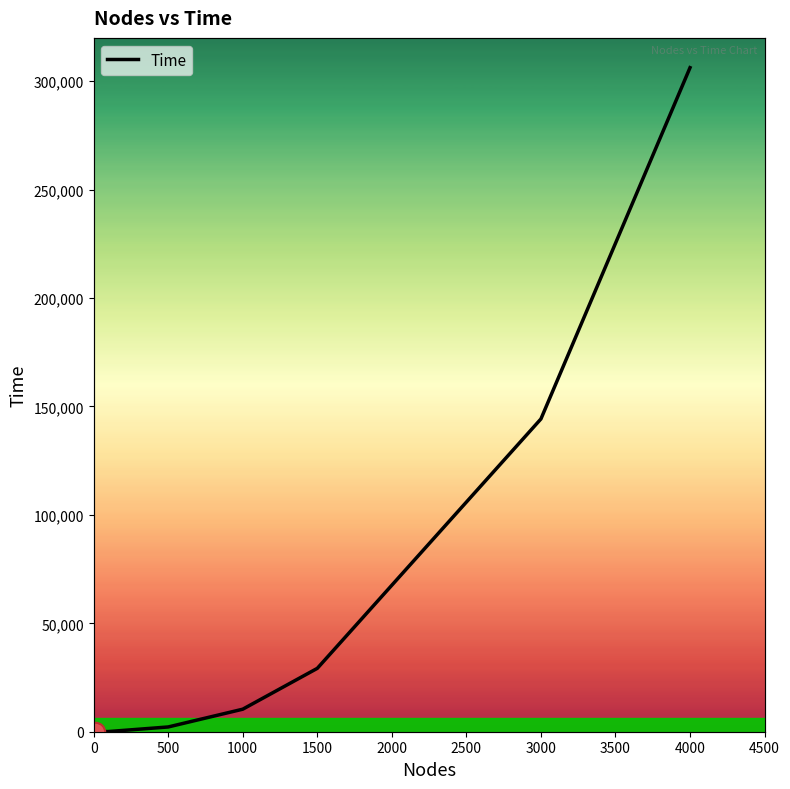

What is the average value?

61559